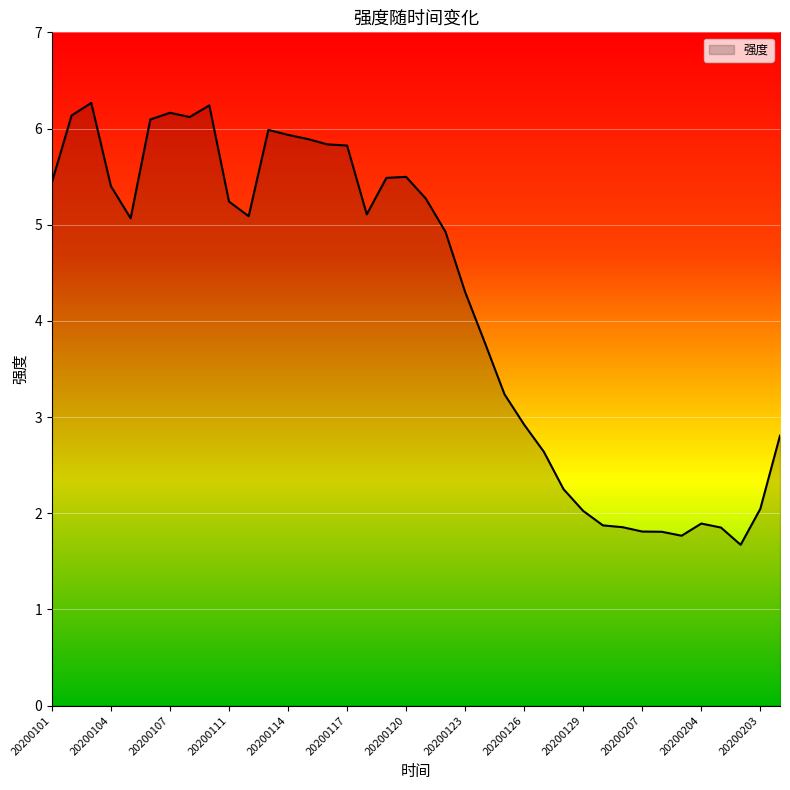

What is the difference between the maximum and minimum values?

4.6